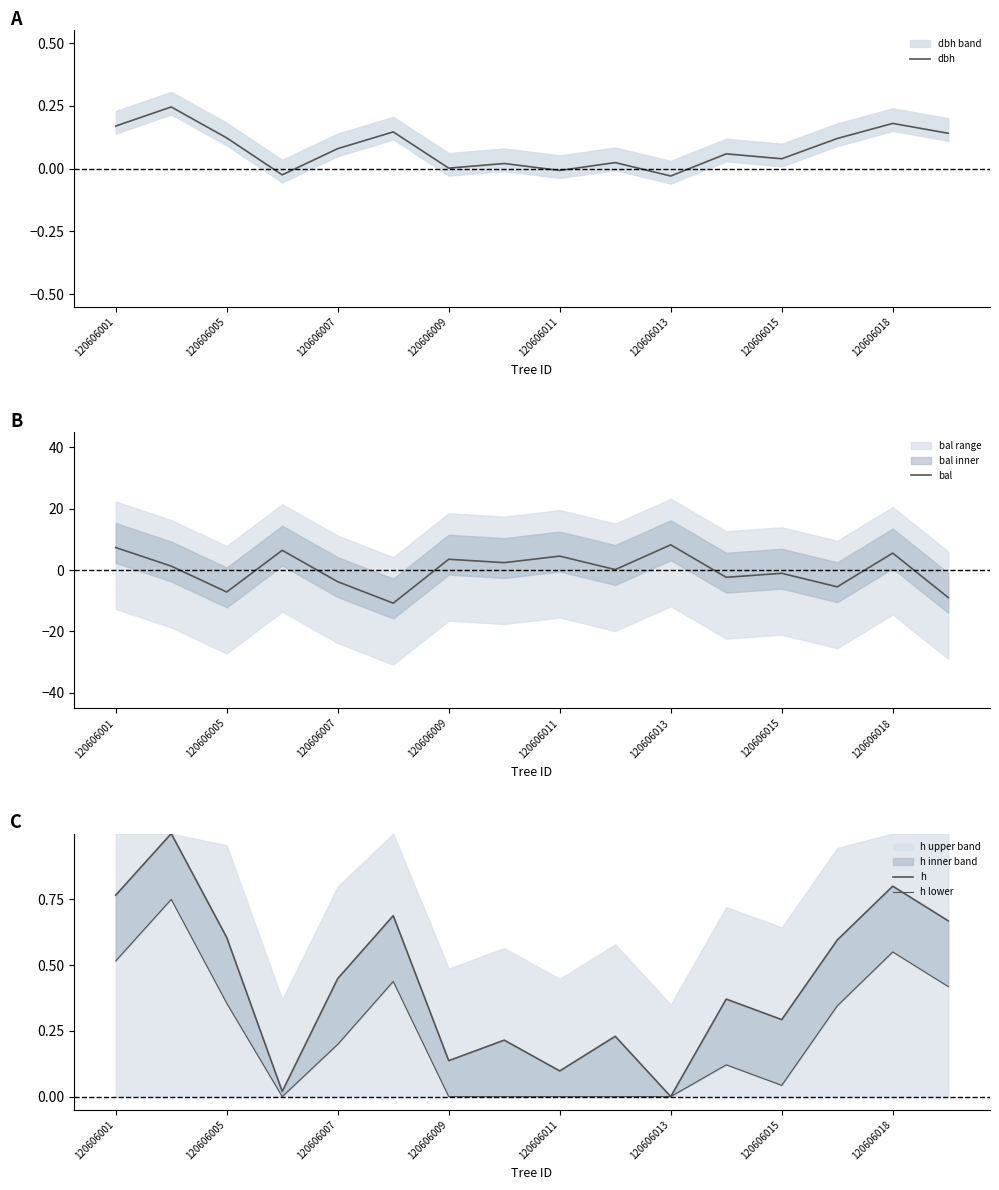

What is the minimum value for bal?

-10.8